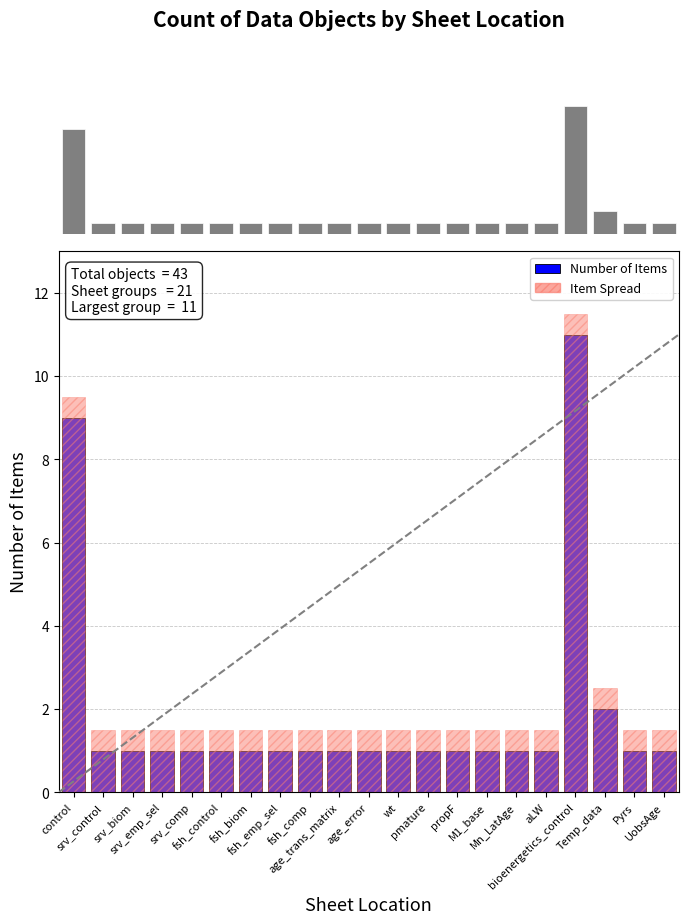

How many values in the Number of Items series exceed 1?

3